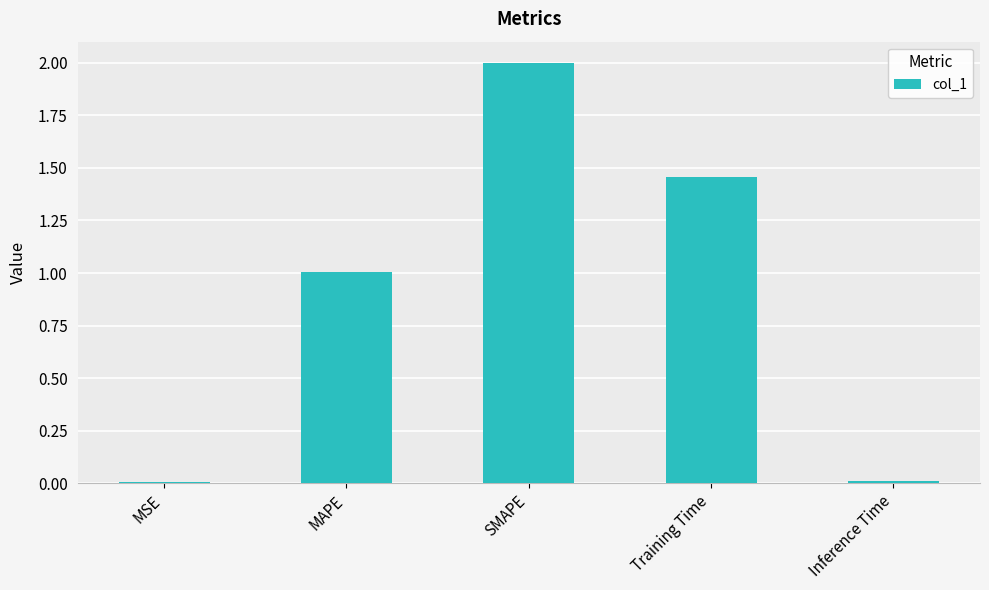

Is it true that the value at Inference Time is 0.0?

True